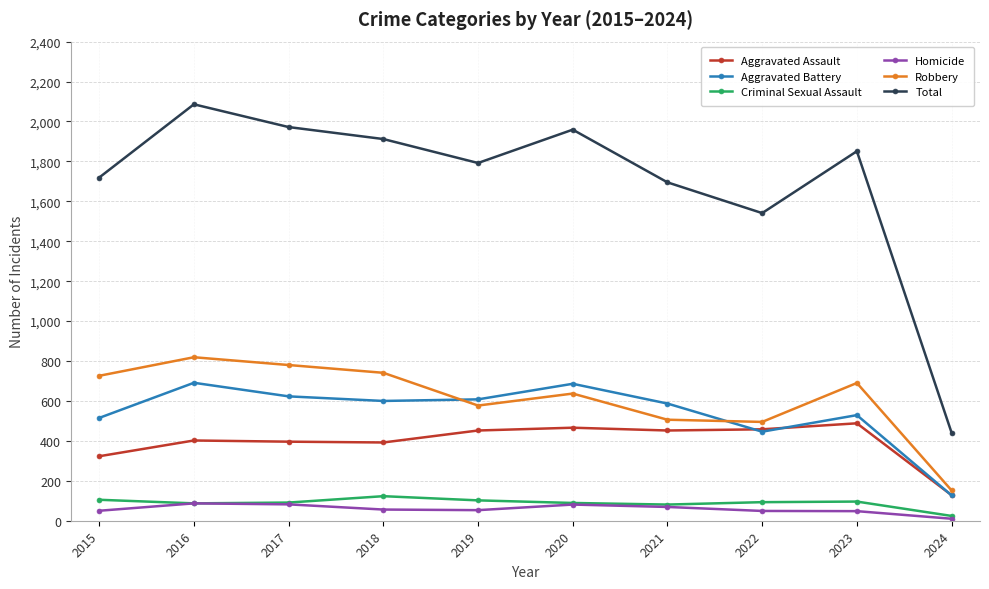

Which label corresponds to the smallest value in the chart?

2024